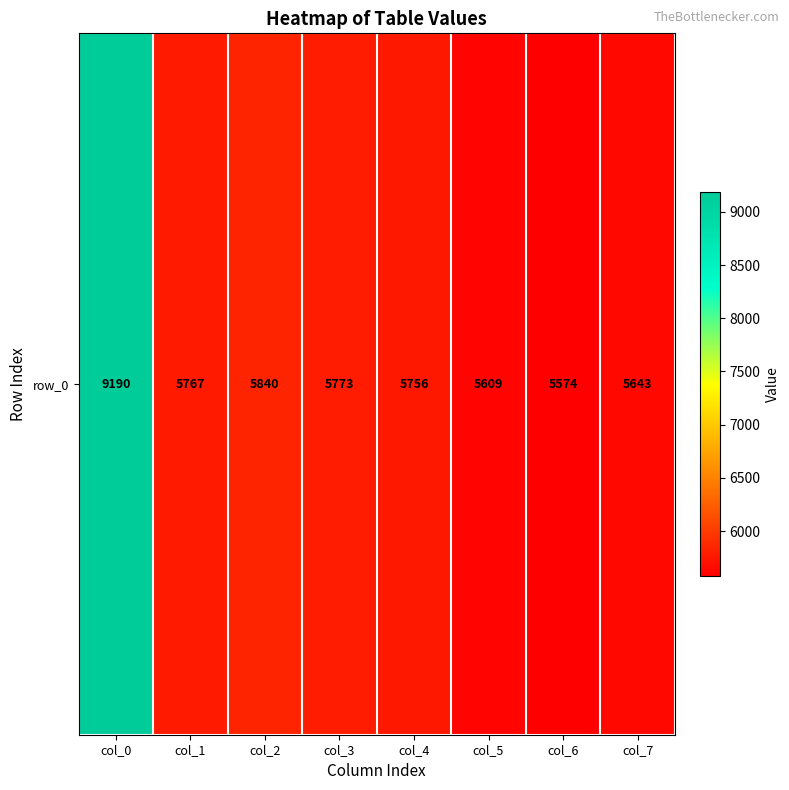

Reading left to right, transcribe all the data shown in this chart.

9190	5767	5840	5773	5756	5609	5574	5643